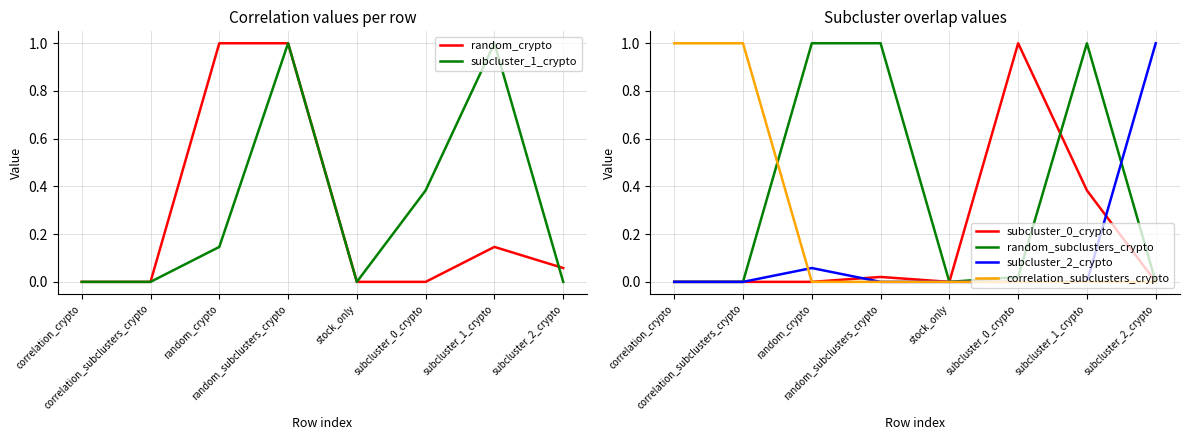

What is the sum of the random_subclusters_crypto values at random_subclusters_crypto and subcluster_1_crypto?

2.0